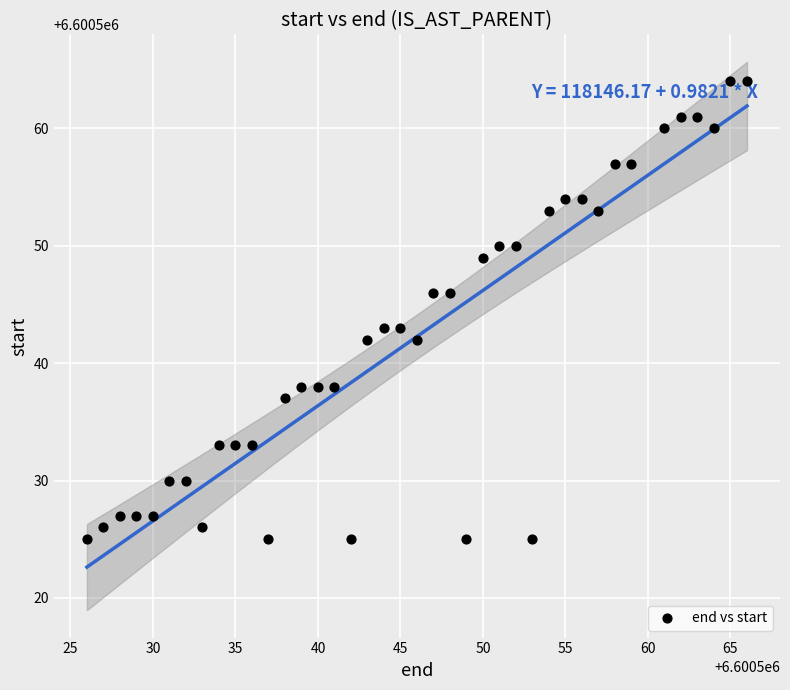

What is the range of Y values (max minus min)?

39